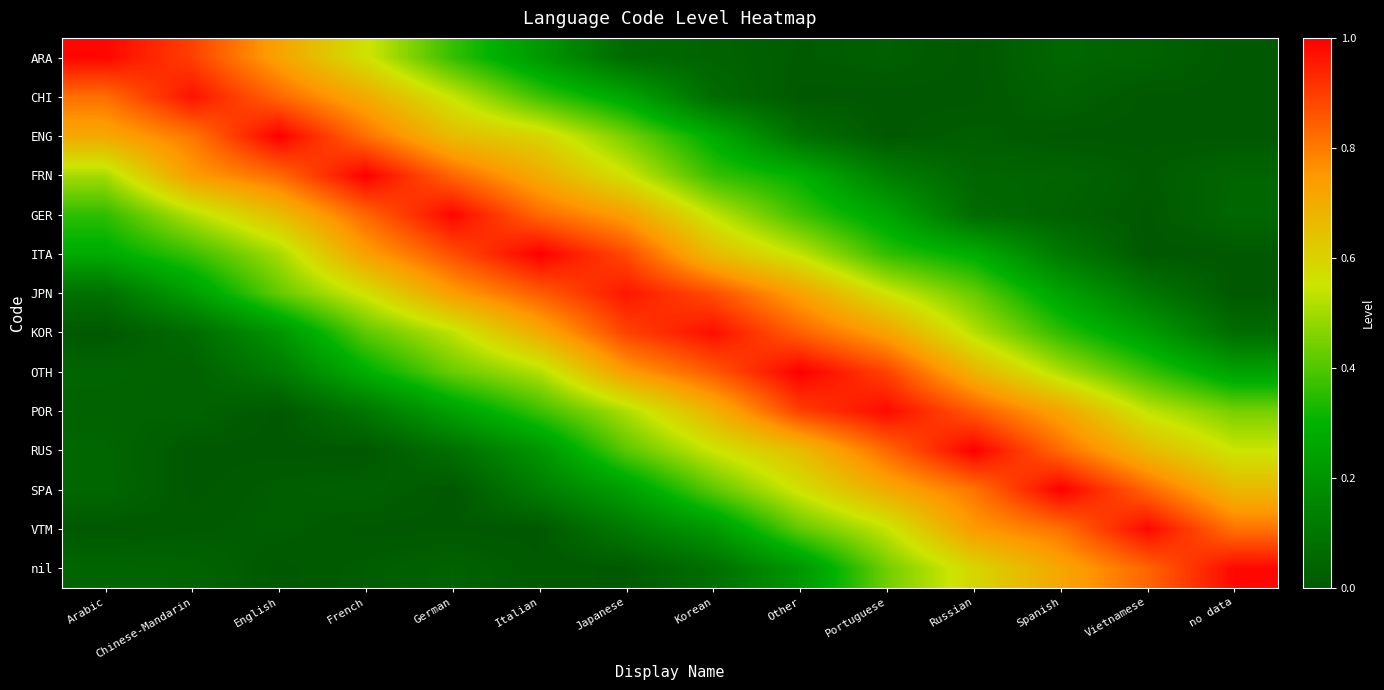

Which series changed the most between Arabic and Korean?

KOR